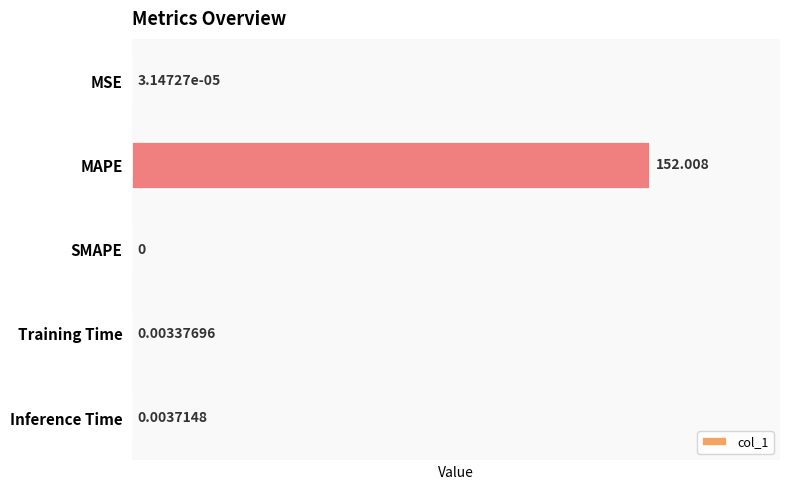

Which category has the highest value across all series?

MAPE